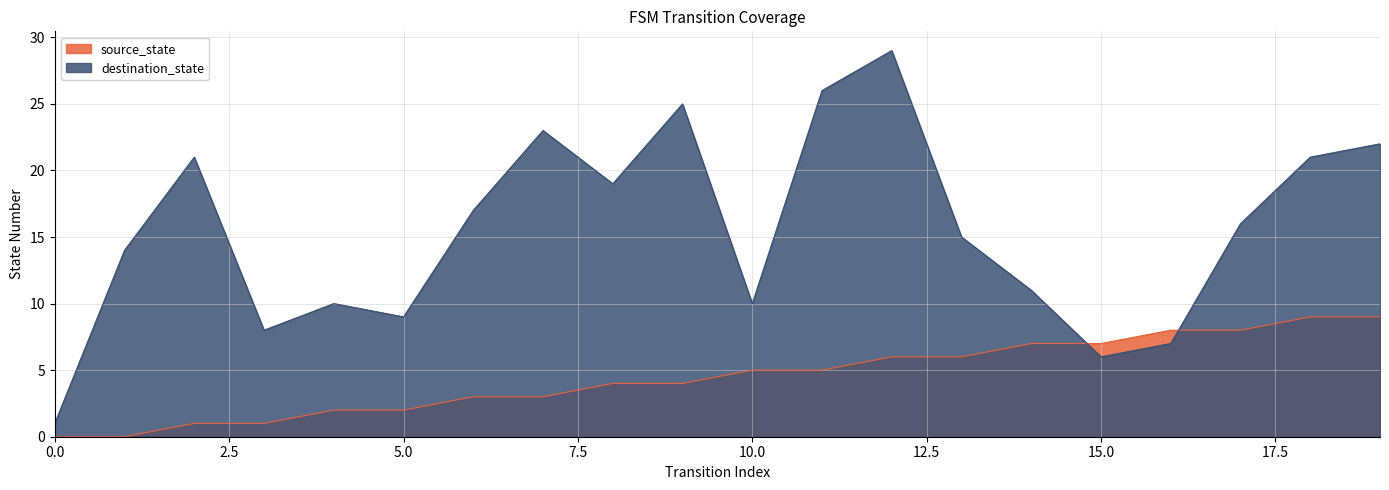

After their last crossing, which series has the higher values: destination_state or source_state?

destination_state